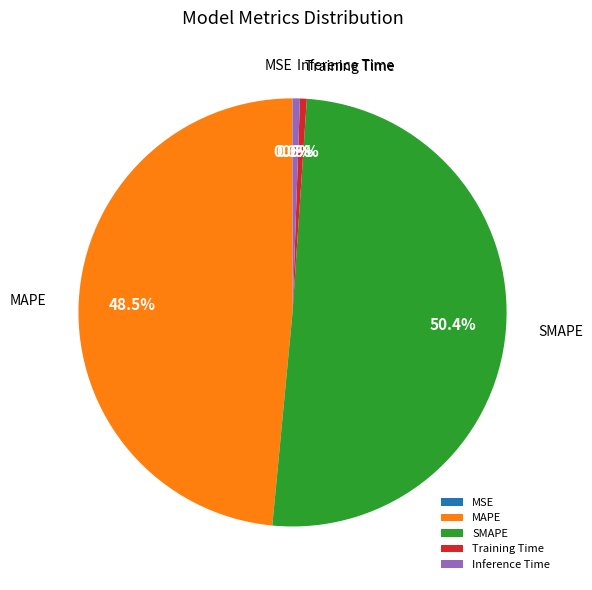

Is MAPE the majority of the pie?

No